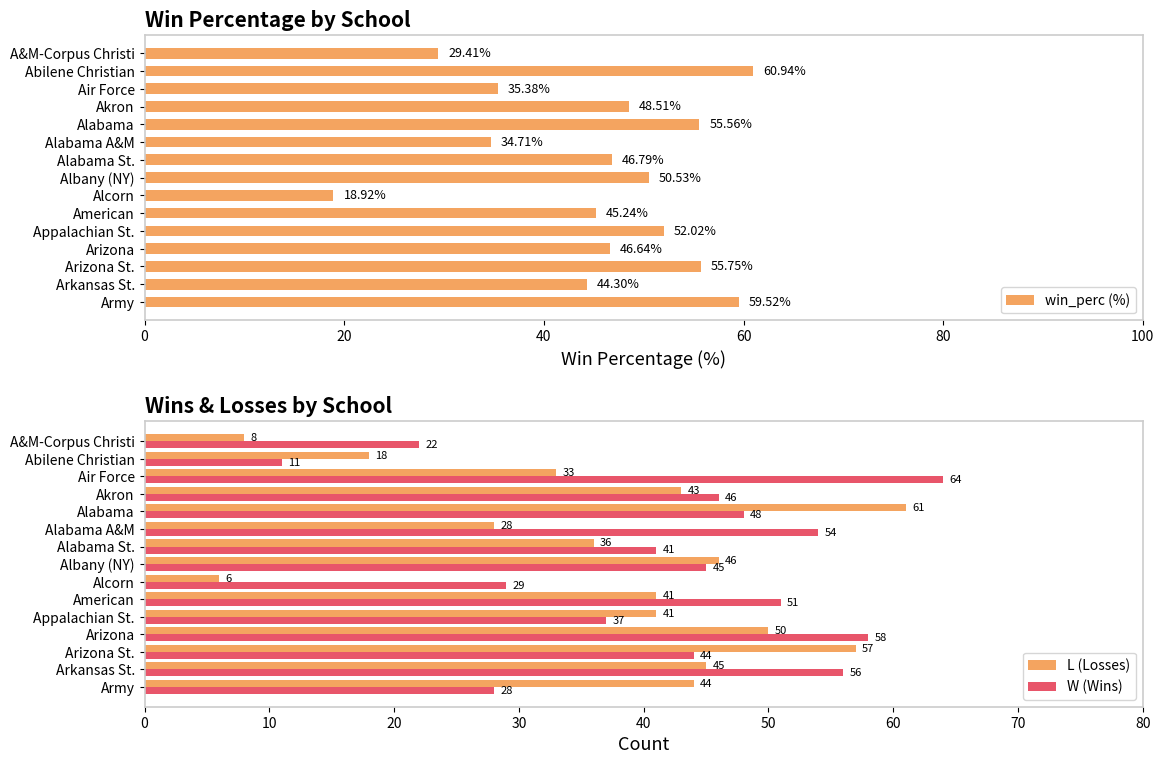

The L (Losses) series shows 13 at Air Force. True or false?

False